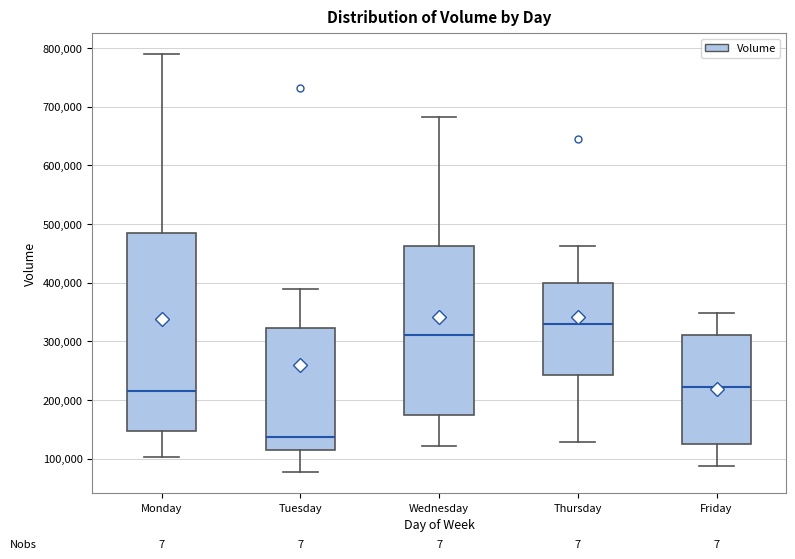

Which box is the tallest, from its lower edge to its upper edge?

Monday